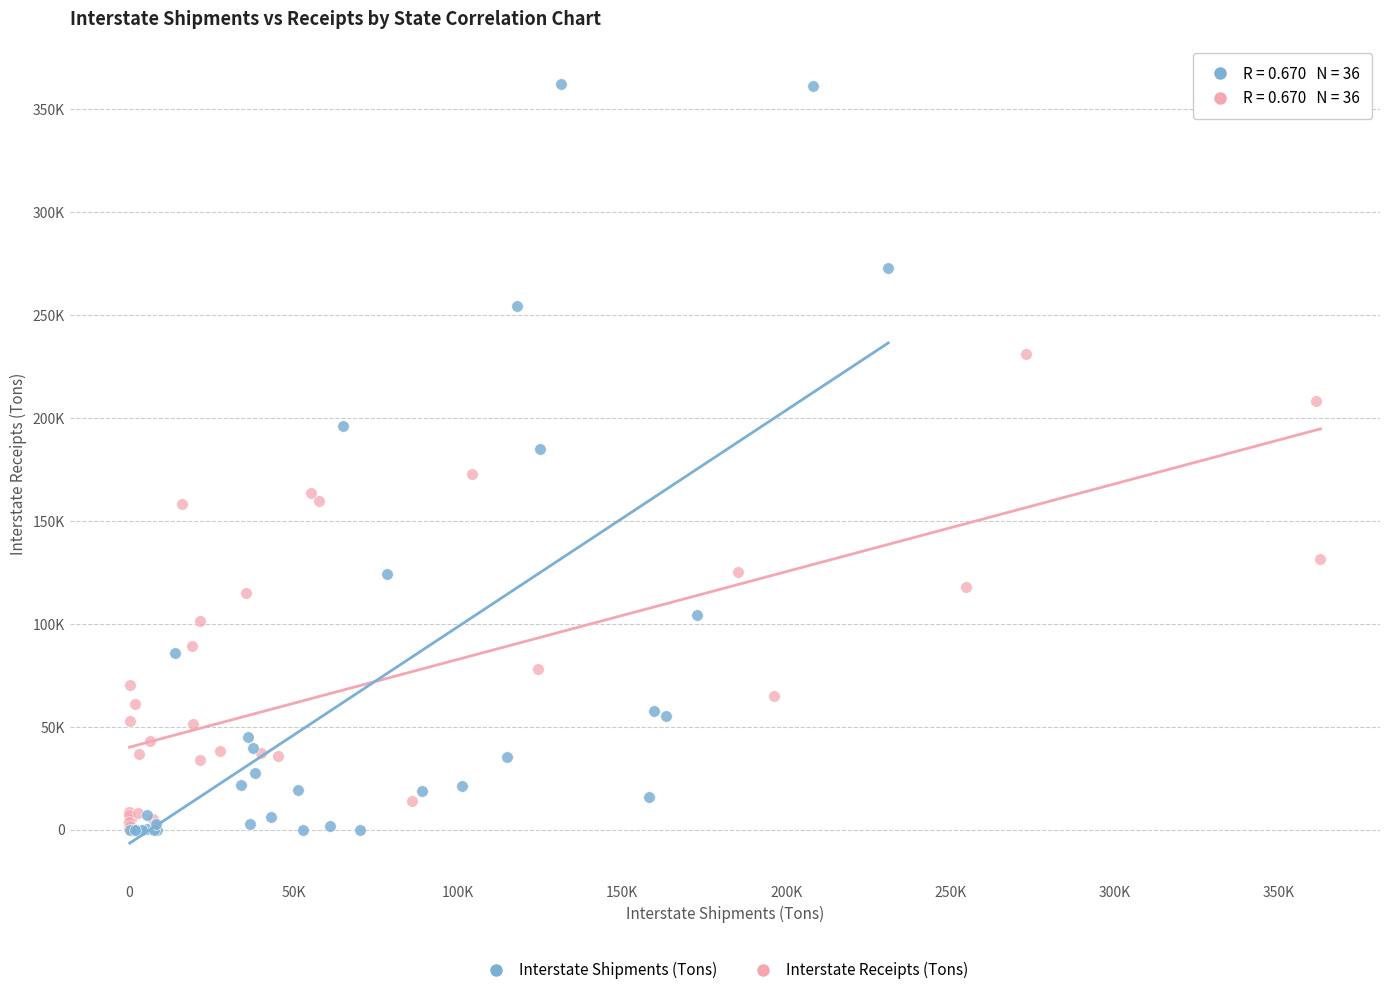

What are all the series names shown in the legend?

Interstate Shipments (Tons), Interstate Receipts (Tons)